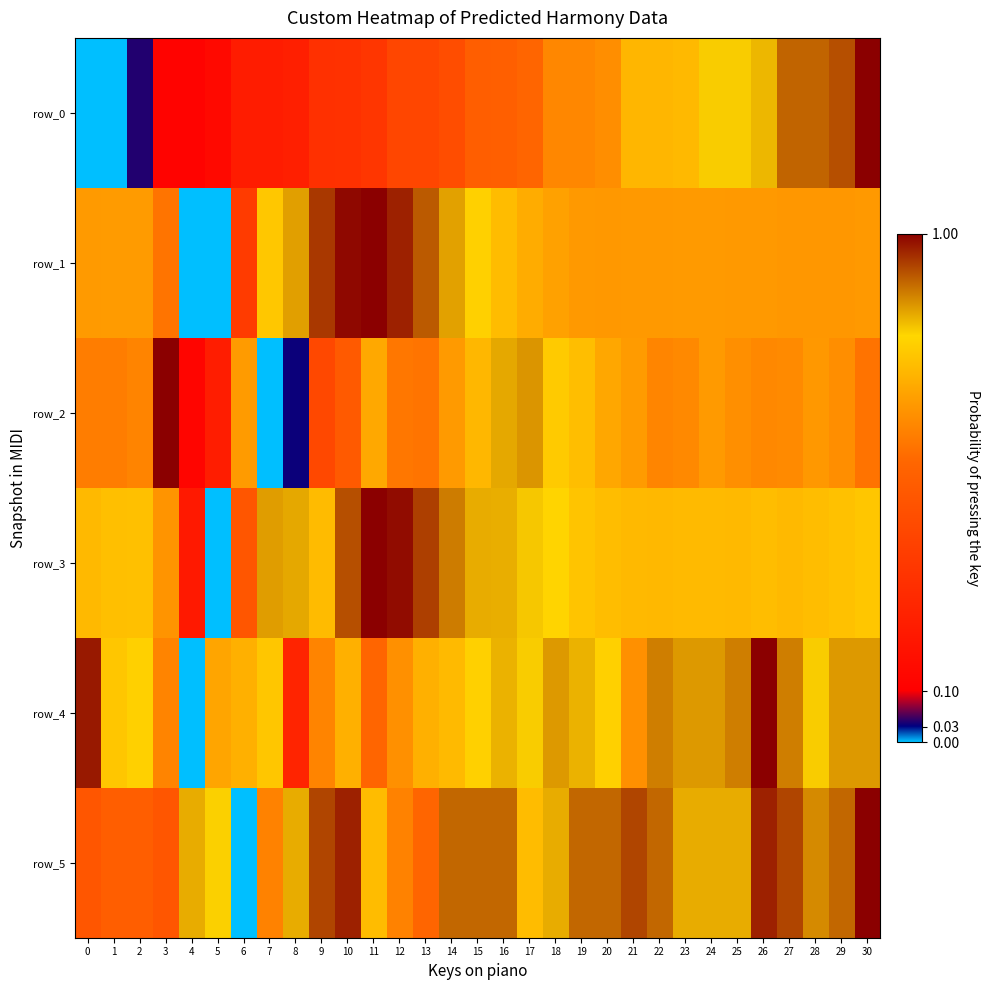

Reading right to left, extract all data points from this chart.

row_0: 30=1.0	29=0.9	28=0.9	27=0.9	26=0.8	25=0.8	24=0.8	23=0.7	22=0.7	21=0.7	20=0.6	19=0.6	18=0.6	17=0.5	16=0.5	15=0.5	14=0.4	13=0.4	12=0.4	11=0.3	10=0.3	9=0.3	8=0.2	7=0.2	6=0.2	5=0.1	4=0.1	3=0.1	2=0.0	1=0.0	0=0.0
row_1: 30=0.7	29=0.7	28=0.7	27=0.7	26=0.7	25=0.7	24=0.7	23=0.7	22=0.7	21=0.7	20=0.7	19=0.7	18=0.7	17=0.7	16=0.7	15=0.8	14=0.8	13=0.9	12=1.0	11=1.0	10=1.0	9=0.9	8=0.9	7=0.8	6=0.4	5=0.0	4=0.0	3=0.6	2=0.7	1=0.7	0=0.7
row_2: 30=0.6	29=0.6	28=0.7	27=0.6	26=0.6	25=0.6	24=0.7	23=0.6	22=0.6	21=0.7	20=0.7	19=0.7	18=0.8	17=0.9	16=0.8	15=0.7	14=0.7	13=0.6	12=0.6	11=0.7	10=0.5	9=0.4	8=0.0	7=0.0	6=0.7	5=0.2	4=0.1	3=1.0	2=0.6	1=0.6	0=0.6
row_3: 30=0.8	29=0.8	28=0.7	27=0.7	26=0.7	25=0.7	24=0.7	23=0.7	22=0.7	21=0.7	20=0.7	19=0.8	18=0.8	17=0.8	16=0.8	15=0.8	14=0.9	13=0.9	12=1.0	11=1.0	10=0.9	9=0.7	8=0.8	7=0.9	6=0.5	5=0.0	4=0.2	3=0.7	2=0.7	1=0.7	0=0.7
row_4: 30=0.9	29=0.9	28=0.8	27=0.9	26=1.0	25=0.9	24=0.9	23=0.9	22=0.9	21=0.6	20=0.8	19=0.8	18=0.9	17=0.8	16=0.8	15=0.8	14=0.7	13=0.7	12=0.6	11=0.5	10=0.7	9=0.6	8=0.3	7=0.8	6=0.7	5=0.7	4=0.0	3=0.6	2=0.8	1=0.8	0=1.0
row_5: 30=1.0	29=0.9	28=0.9	27=0.9	26=1.0	25=0.8	24=0.8	23=0.8	22=0.9	21=0.9	20=0.9	19=0.9	18=0.8	17=0.7	16=0.9	15=0.9	14=0.9	13=0.5	12=0.6	11=0.7	10=1.0	9=0.9	8=0.8	7=0.6	6=0.0	5=0.8	4=0.8	3=0.5	2=0.5	1=0.5	0=0.5